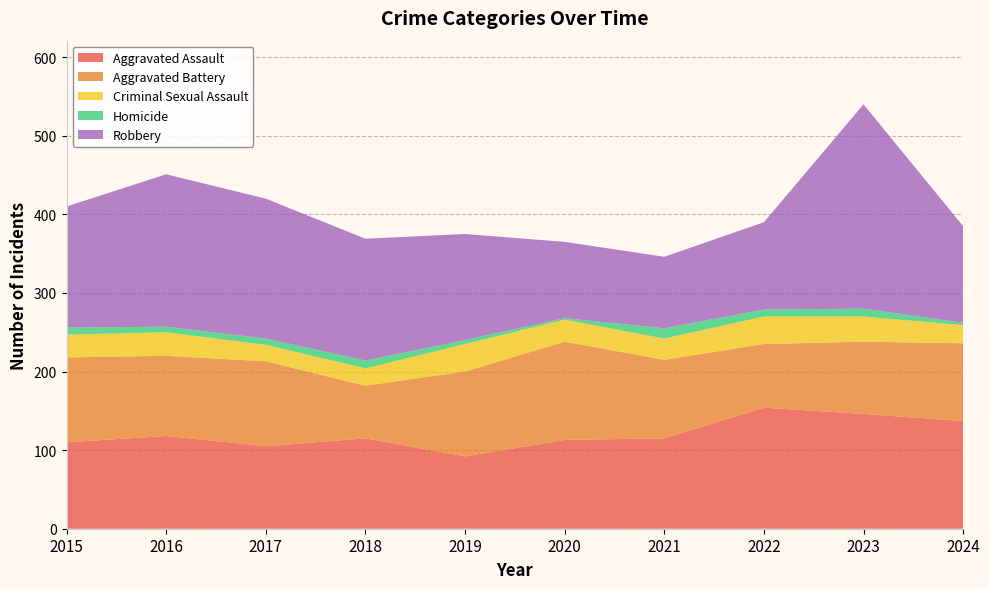

Reading left to right, extract all data points from this chart.

Aggravated Assault: 2015=110	2016=118	2017=105	2018=115	2019=92	2020=113	2021=115	2022=154	2023=146	2024=137
Aggravated Battery: 2015=108	2016=102	2017=108	2018=67	2019=108	2020=125	2021=100	2022=81	2023=92	2024=99
Criminal Sexual Assault: 2015=29	2016=30	2017=21	2018=22	2019=35	2020=28	2021=27	2022=35	2023=32	2024=23
Homicide: 2015=9	2016=7	2017=8	2018=10	2019=5	2020=2	2021=13	2022=9	2023=10	2024=3
Robbery: 2015=154	2016=194	2017=178	2018=155	2019=135	2020=97	2021=91	2022=111	2023=260	2024=123